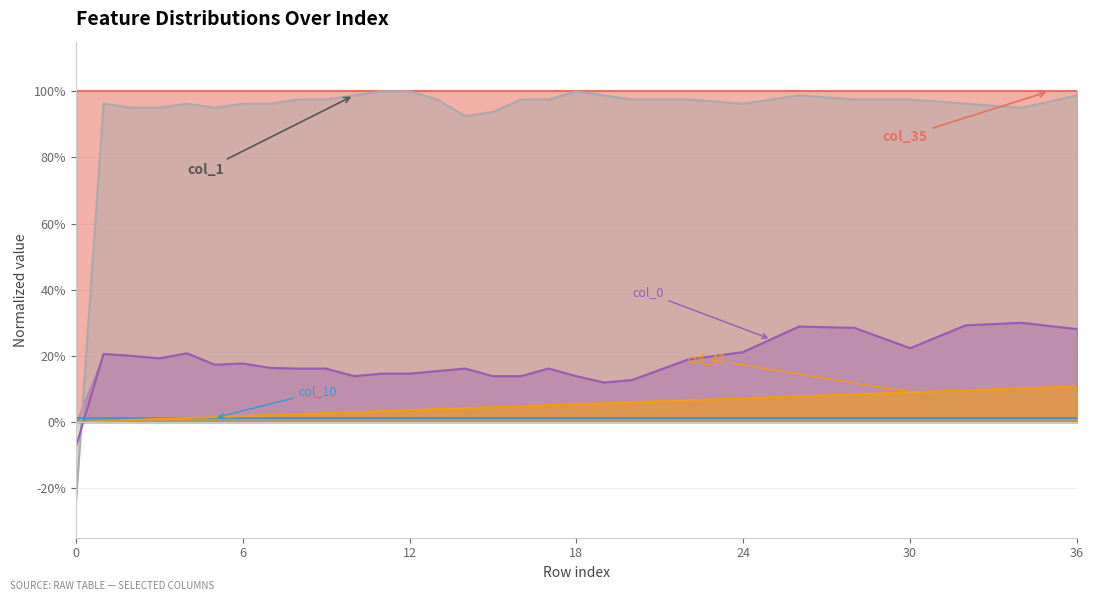

What is the average value of the col_0 series?

0.2